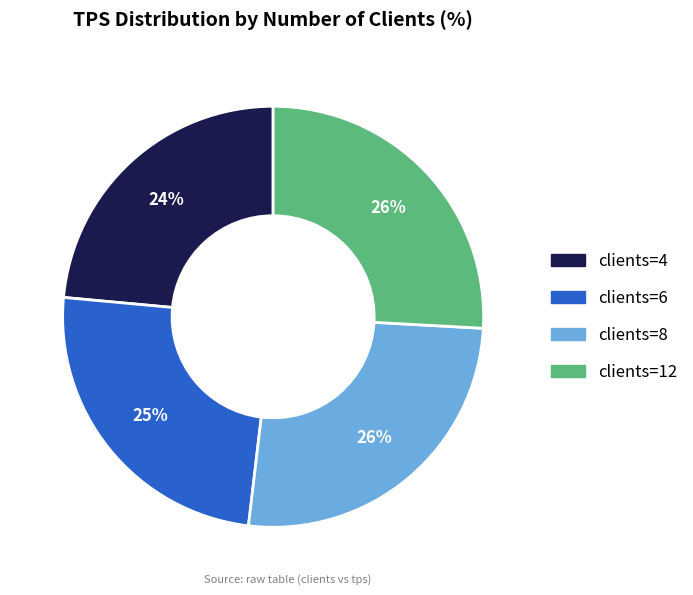

Is there any slice that represents more than half of the pie?

No